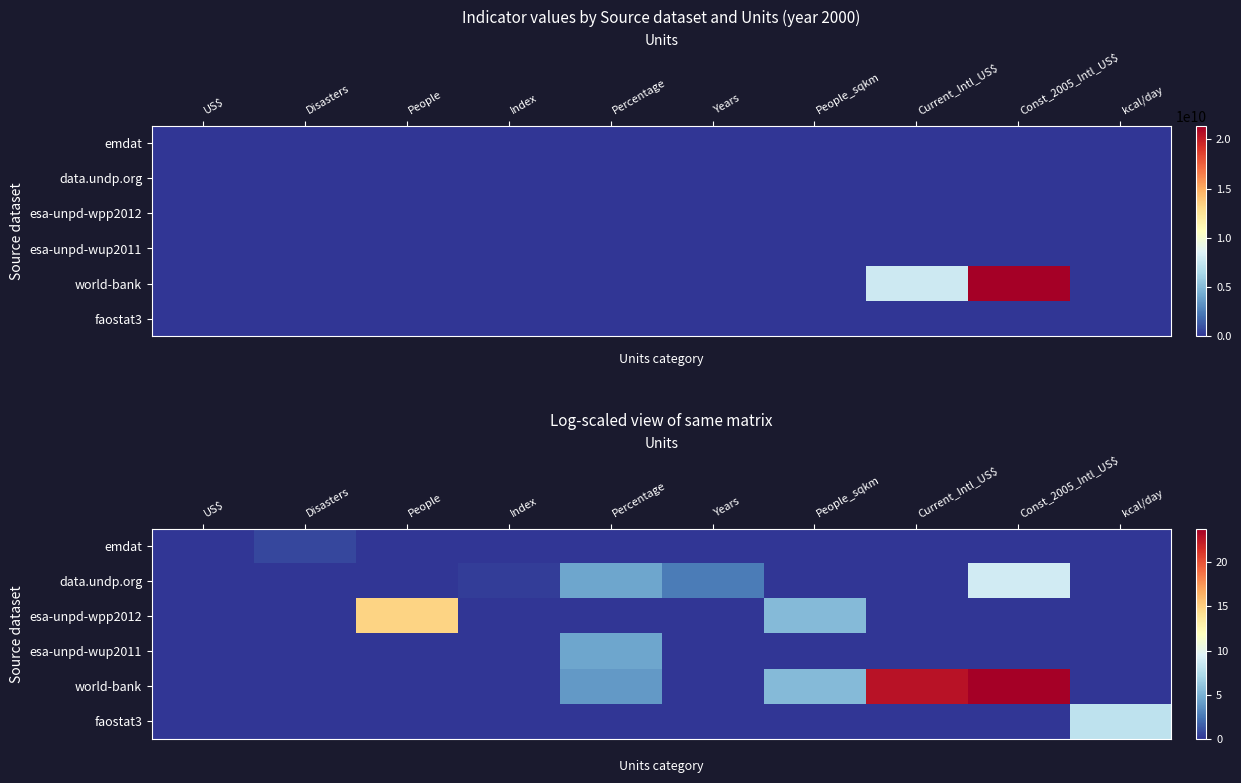

At which label does esa-unpd-wpp2012 reach its peak?

People